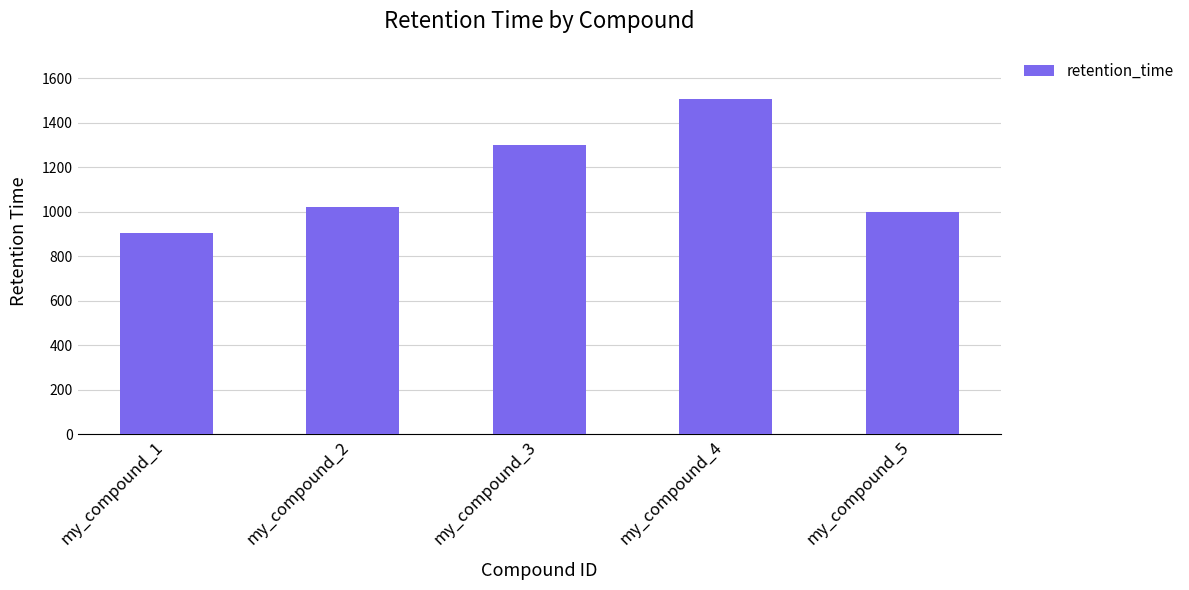

Is it true that the value at my_compound_2 is 543.2?

False